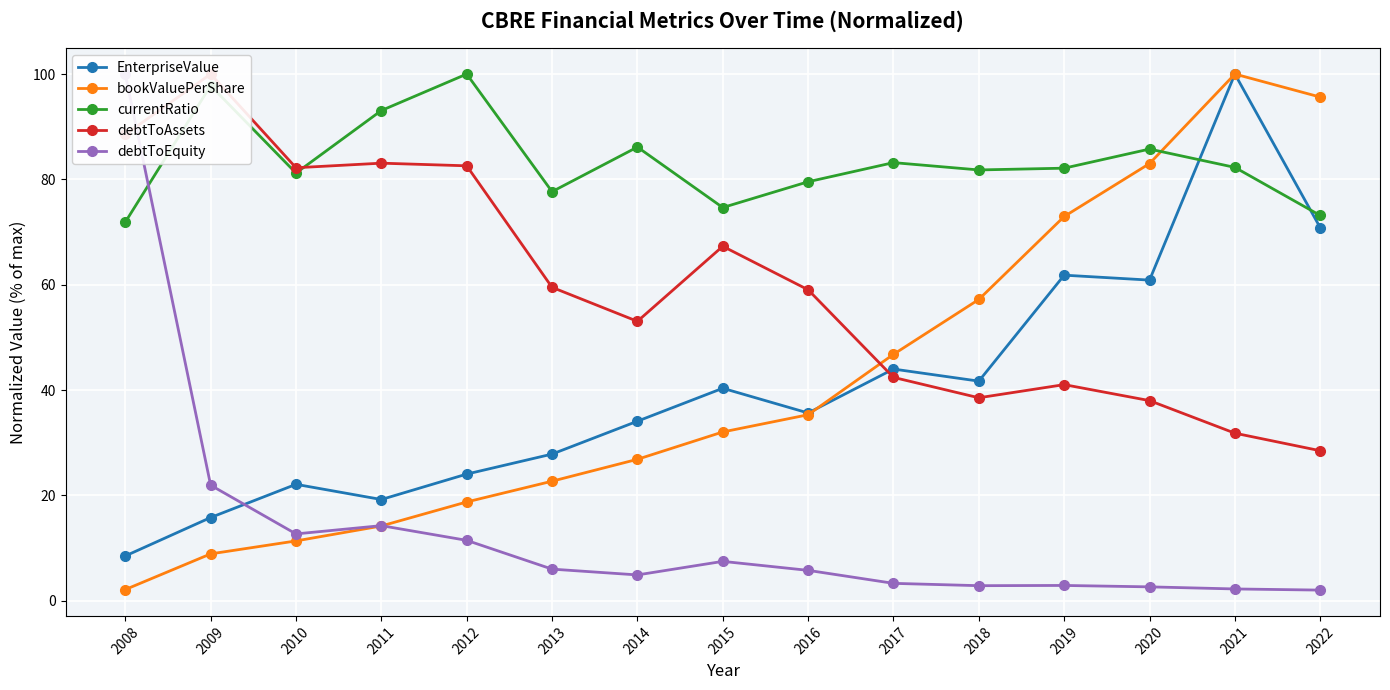

What is the value of the EnterpriseValue point at the 11th from the left?

41.7